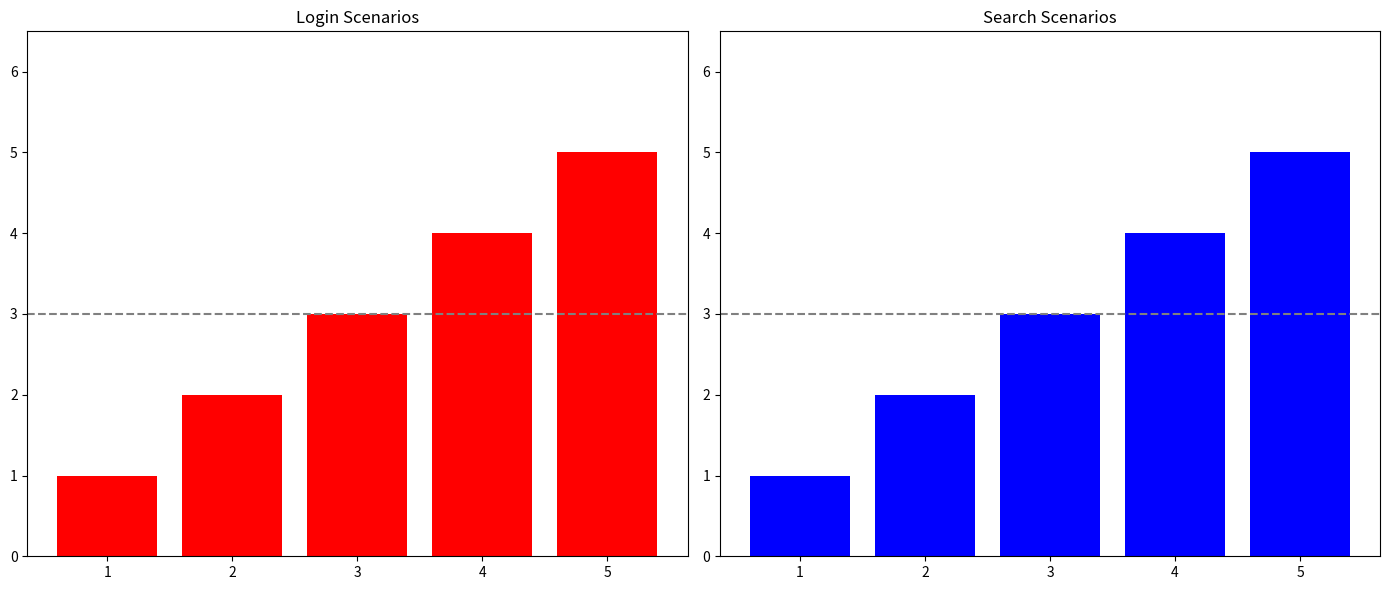

How many data points does each series have?

5